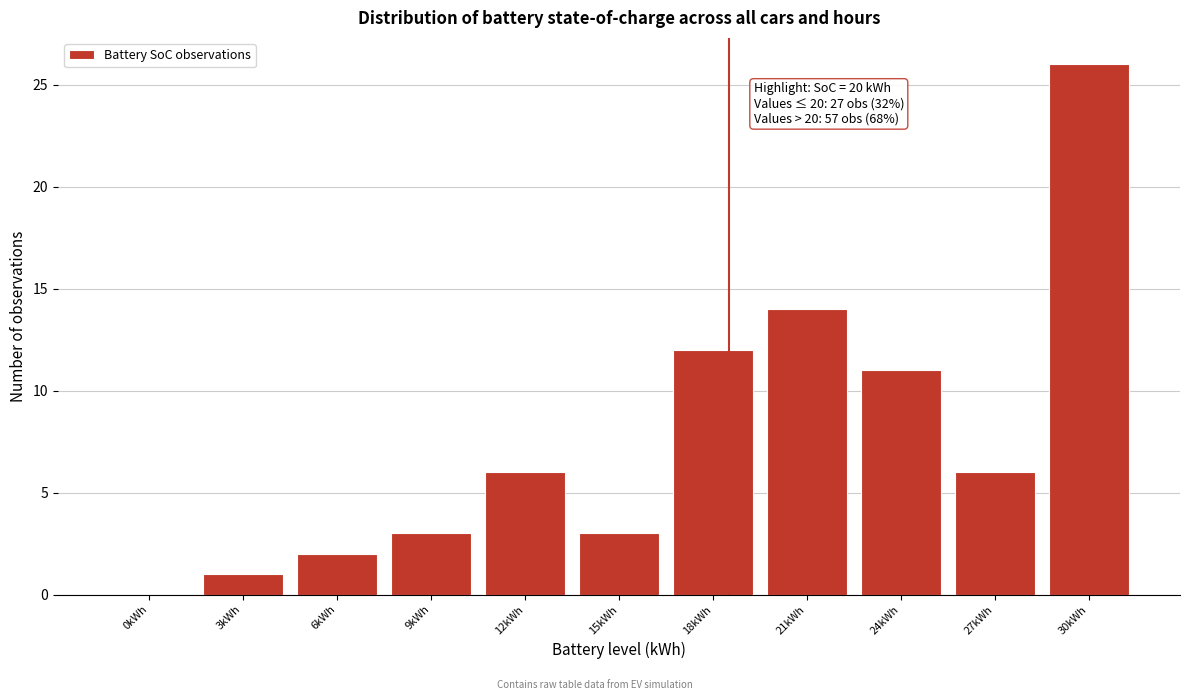

Reading left to right, extract all data points from this chart.

0kWh=0	3kWh=1	6kWh=2	9kWh=3	12kWh=6	15kWh=3	18kWh=12	21kWh=14	24kWh=11	27kWh=6	30kWh=26